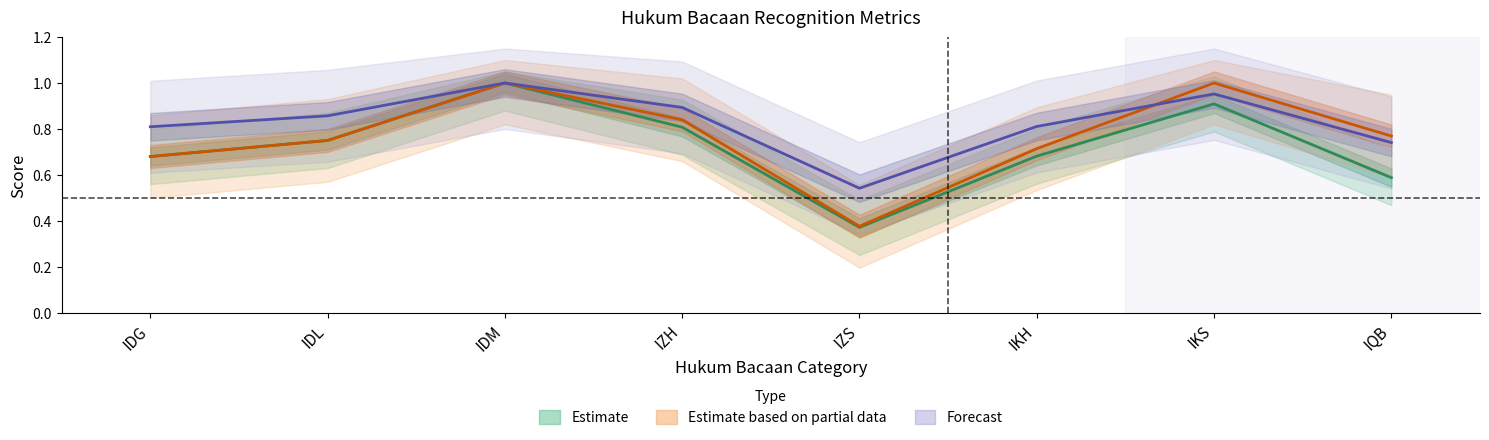

Which has a higher value, IDL or IDG?

IDL